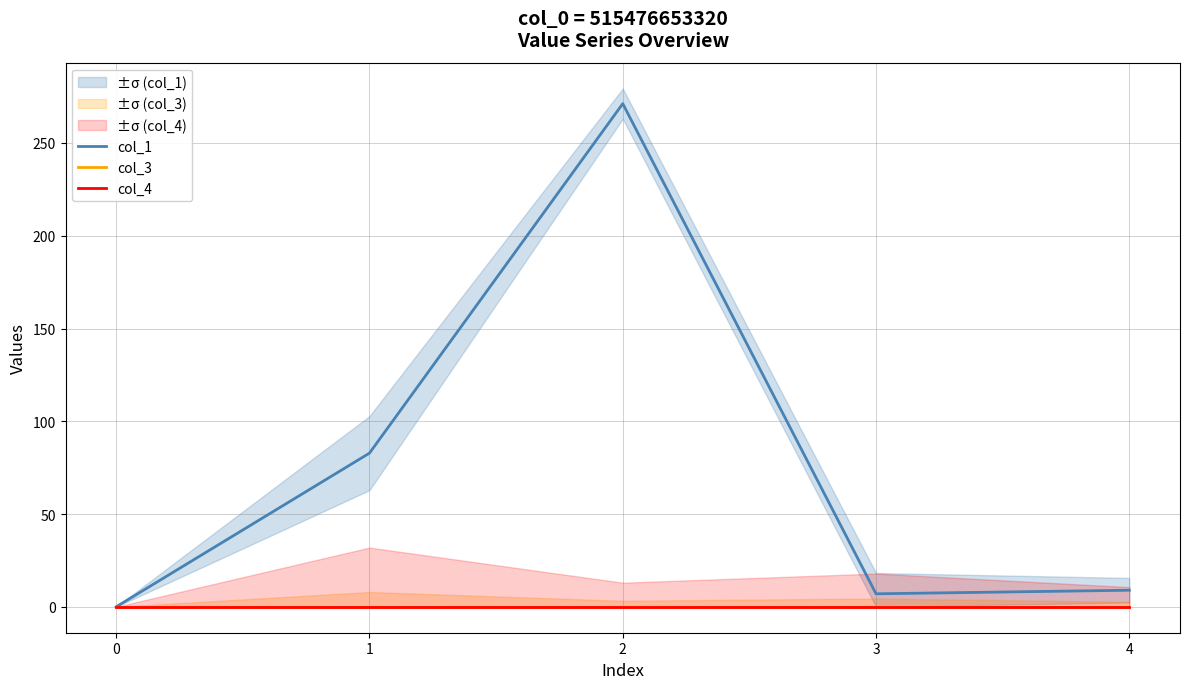

Which category has the highest value in the col_1 series?

2